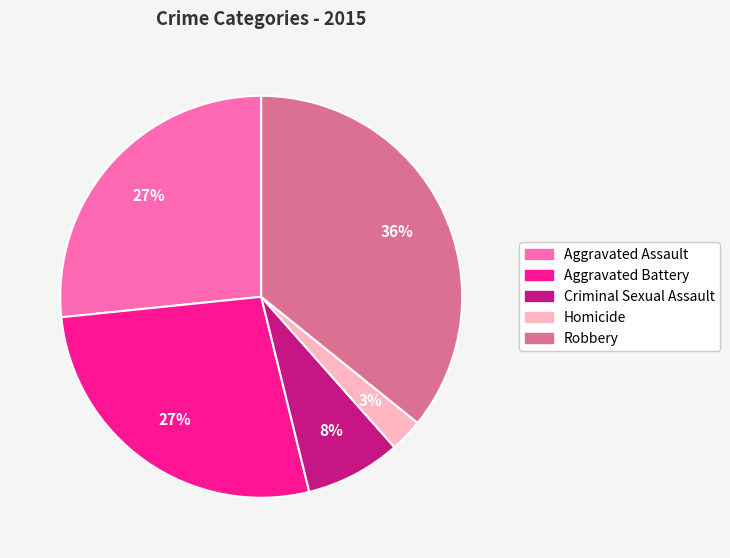

What is the ratio of the value at Aggravated Battery to the value at Robbery?

0.8